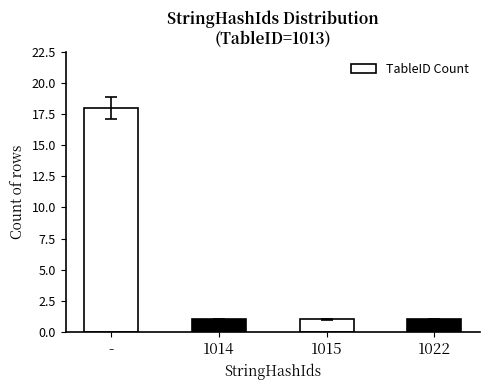

Reading left to right, extract all data points from this chart.

-=18	1014=1	1015=1	1022=1